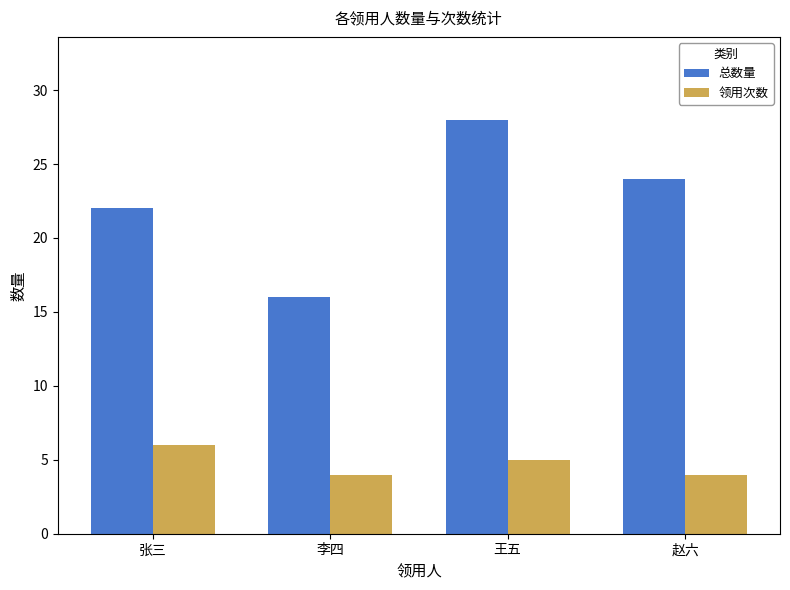

Where does the 总数量 series first go above 24?

王五